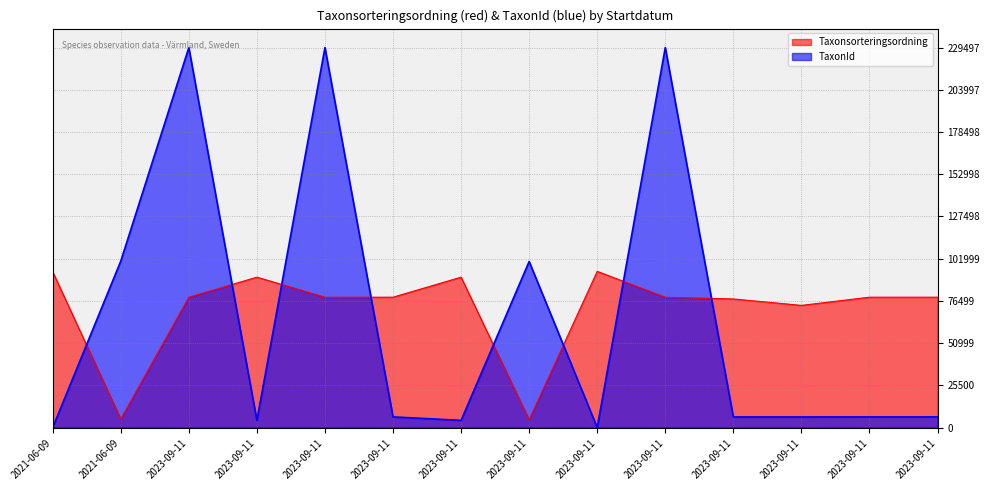

Which series has the largest total across all categories?

Taxonsorteringsordning